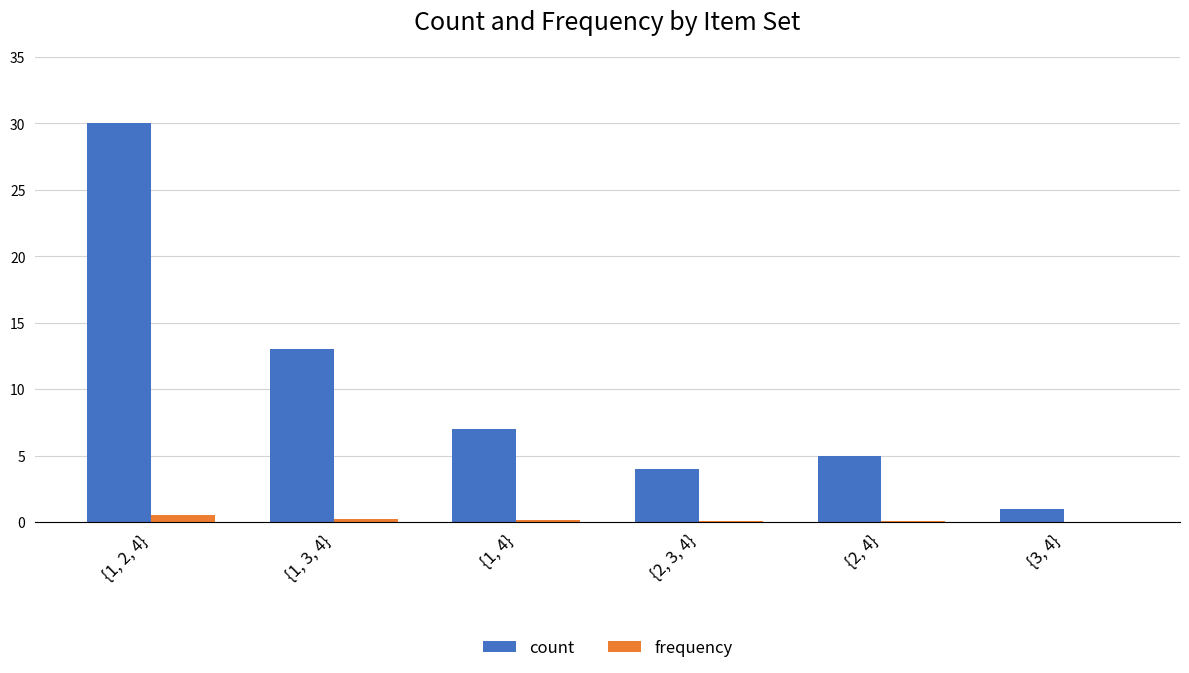

Between {2, 4} and {3, 4}, which series saw the biggest shift?

count